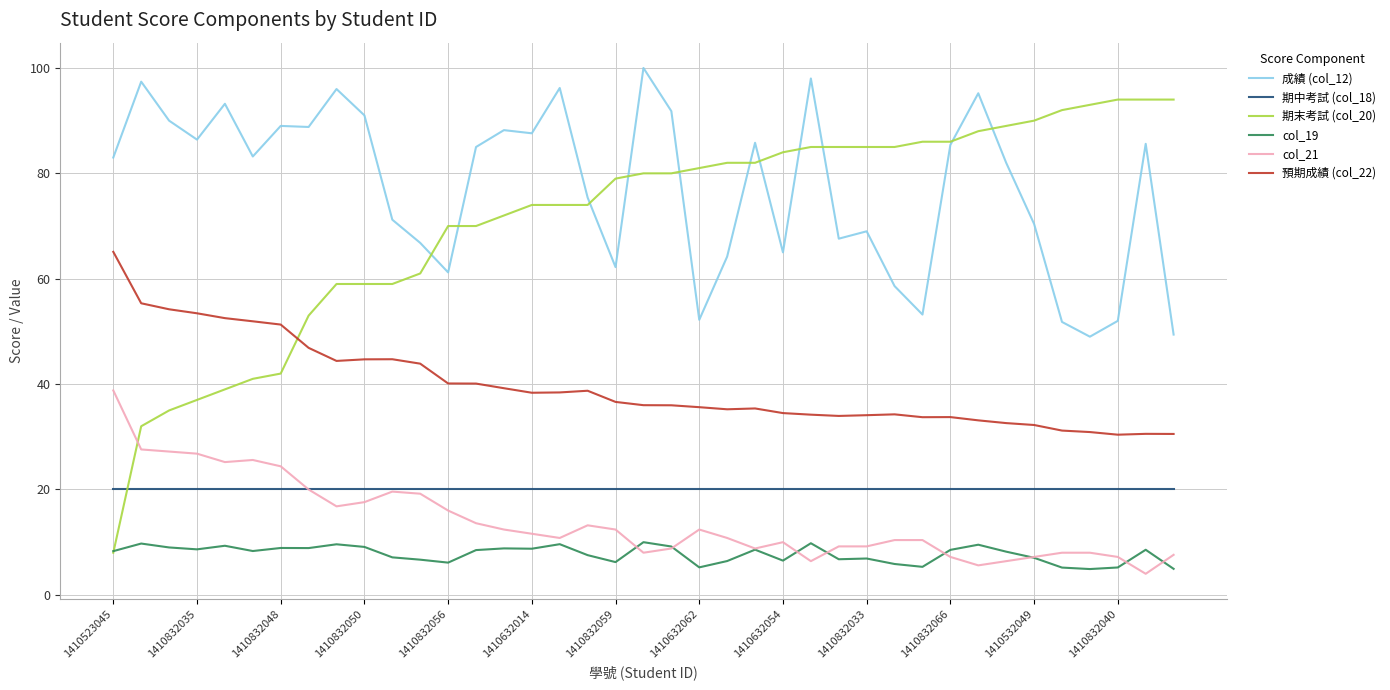

Which series ends up on top after the final intersection of 期末考試 (col_20) and 期中考試 (col_18)?

期末考試 (col_20)